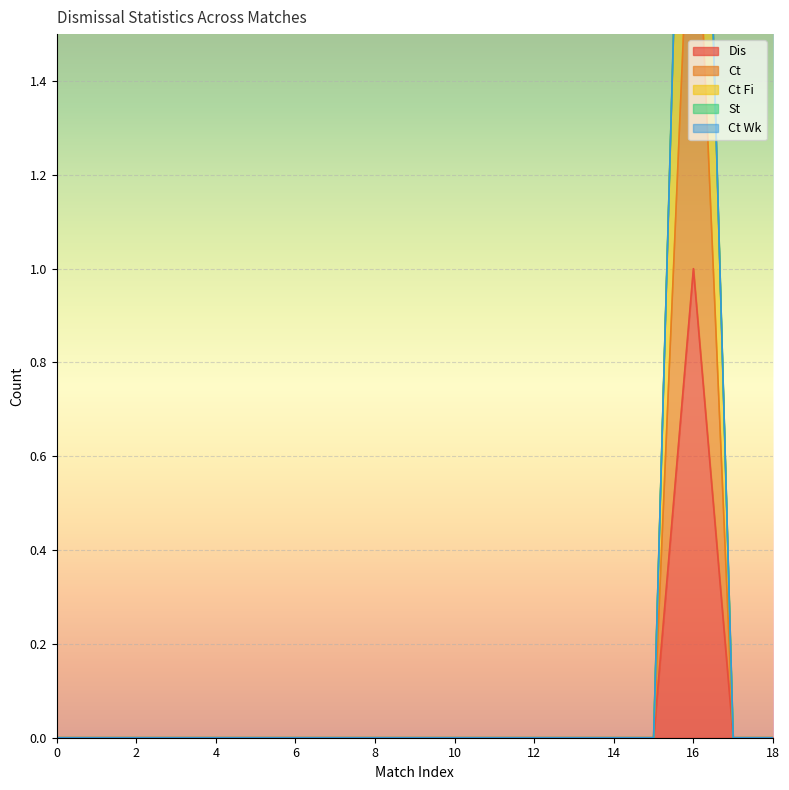

At how many categories does at least one series exceed 0?

1